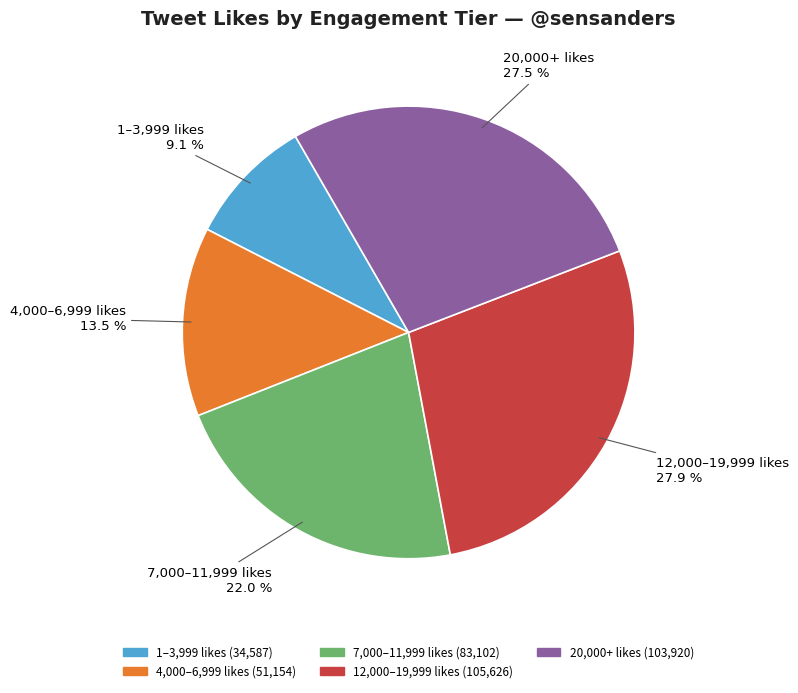

To the nearest percent, what is the average slice percentage?

20%